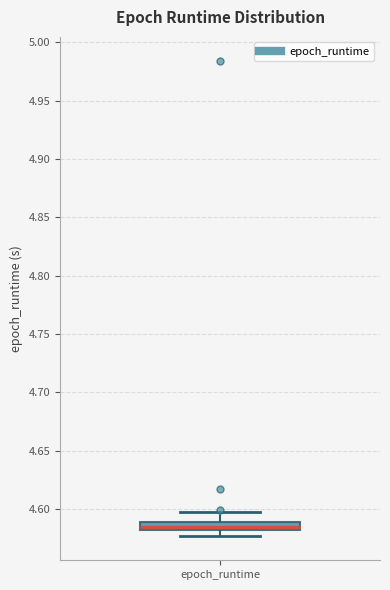

Where does the lower whisker of the box for epoch_runtime end on the y-axis? The values are not printed on the chart, so give them approximately, as read against the axis.

4.575